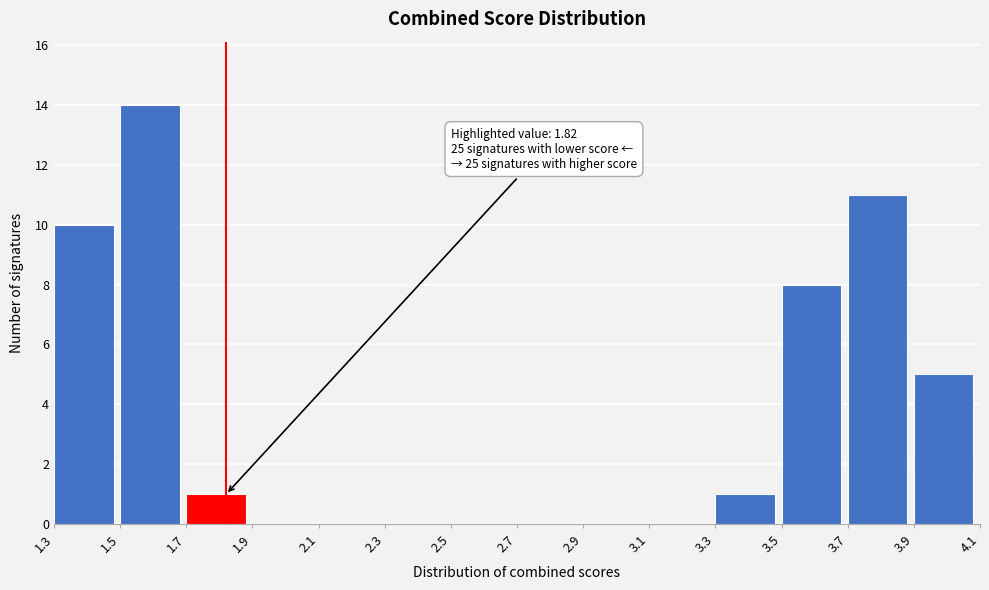

Over which range of the x-axis is the bar tallest?

1.5 to 1.7